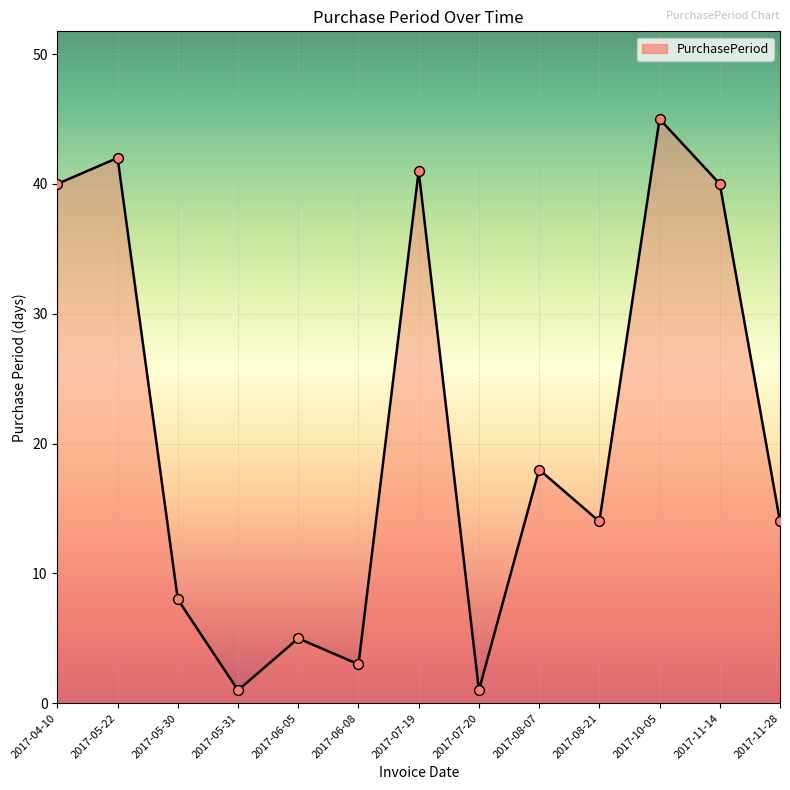

What is the change in value from 2017-05-31 to 2017-07-19?

+40